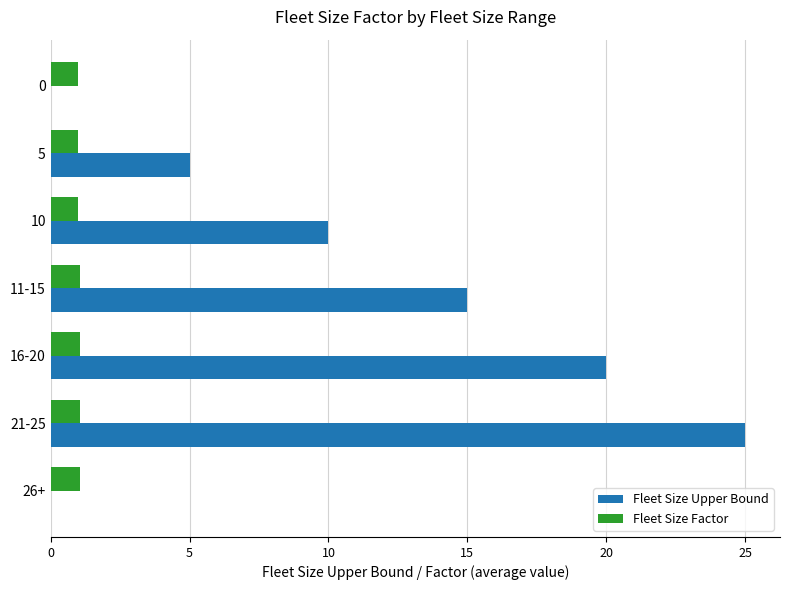

What is the spread (max minus min) of values at 10?

9.0